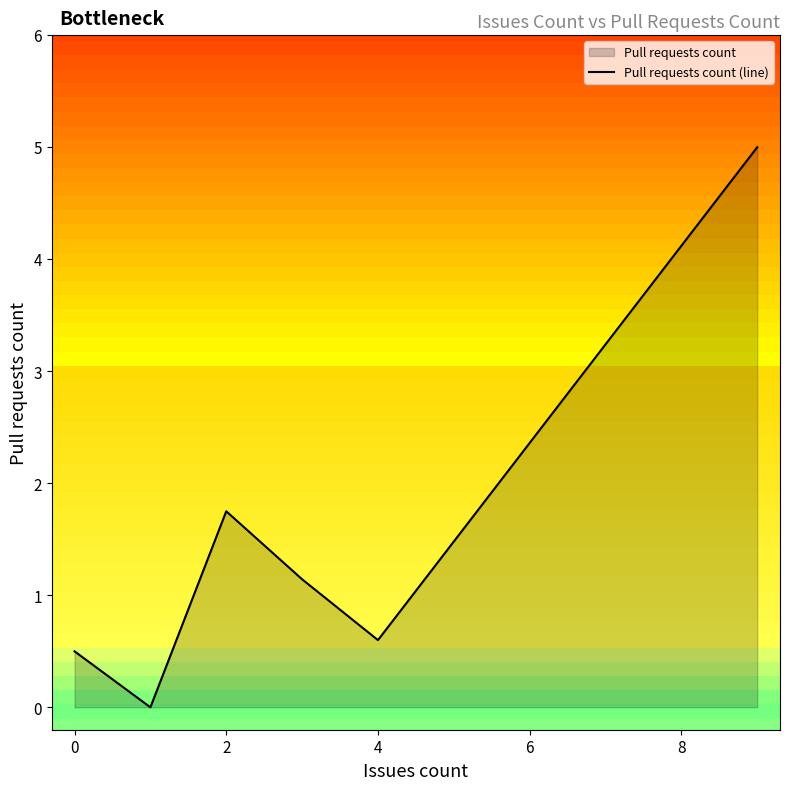

The value of Pull requests count (line) at 4 is 0.6. True or false?

True